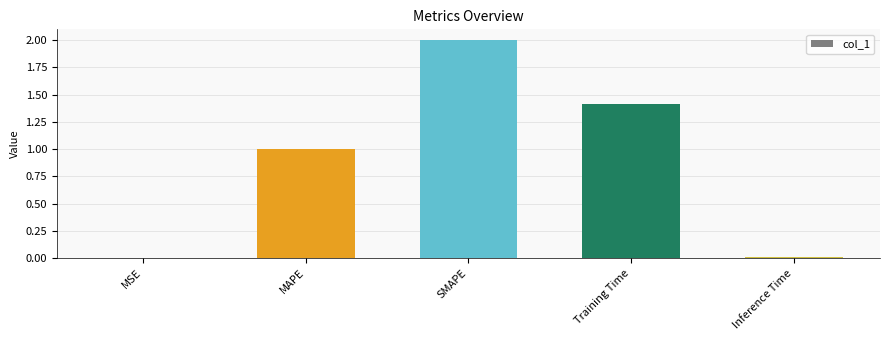

What is the sum of all values?

4.4